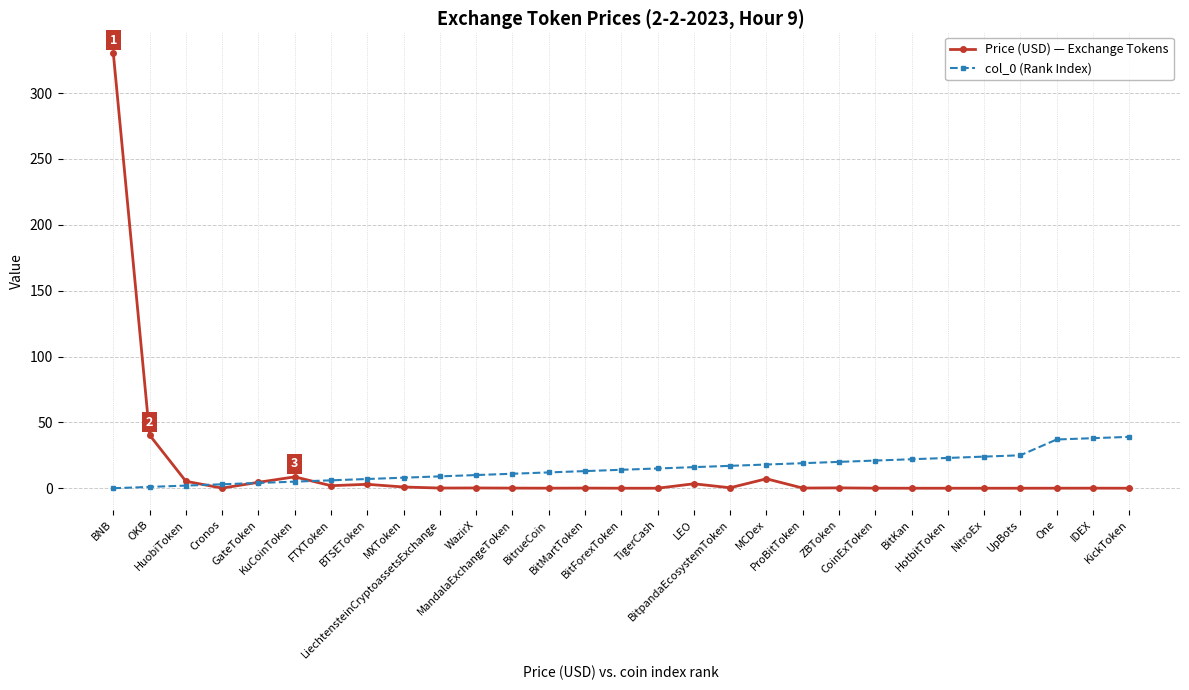

How many categories are shown in the chart?

29